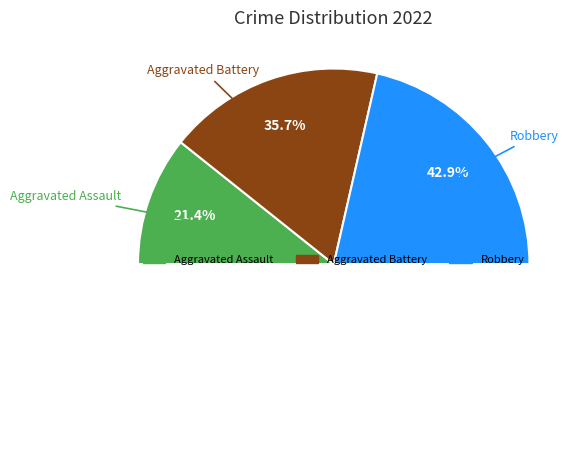

Between Robbery and Aggravated Battery, which is larger?

Robbery